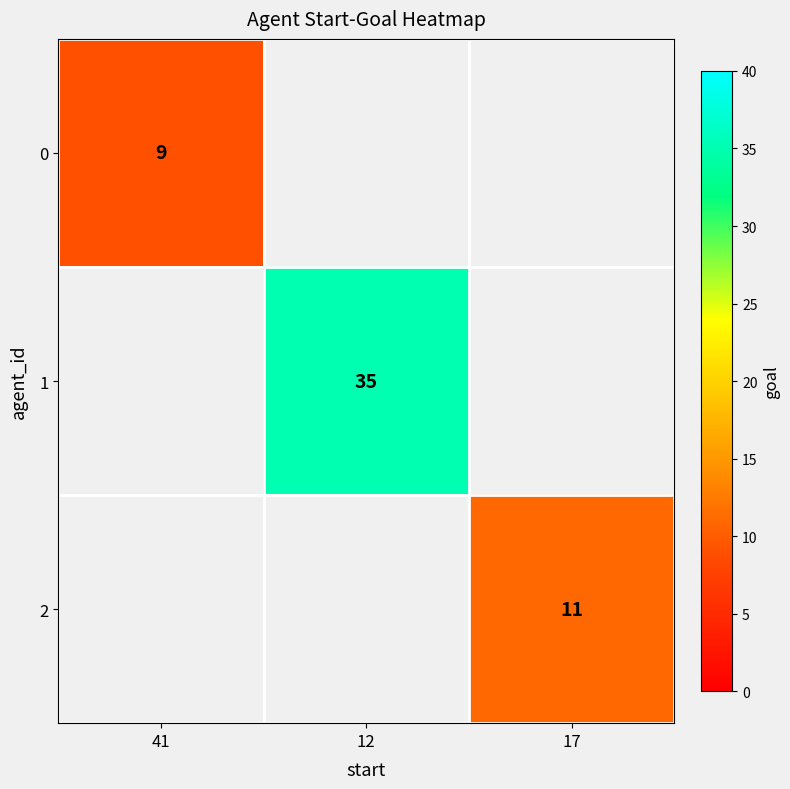

True or false: 2 has a value of 4 at 17.

False